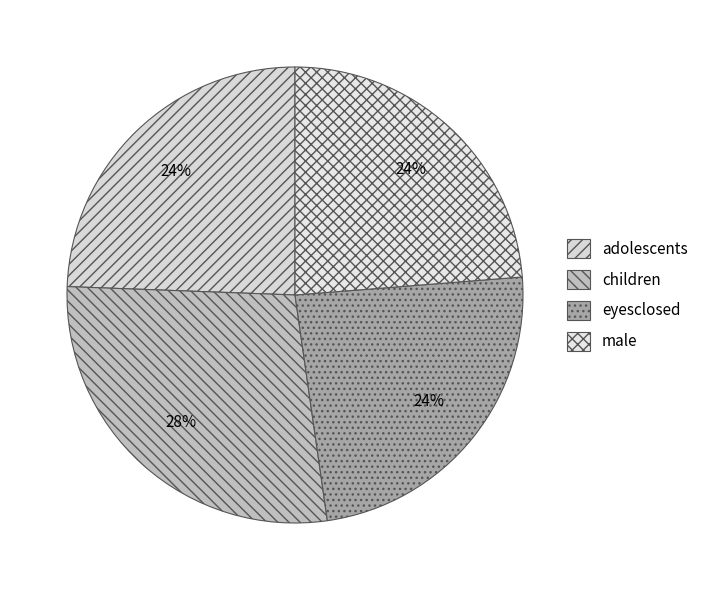

To the nearest percent, what percentage of the pie is male?

24%